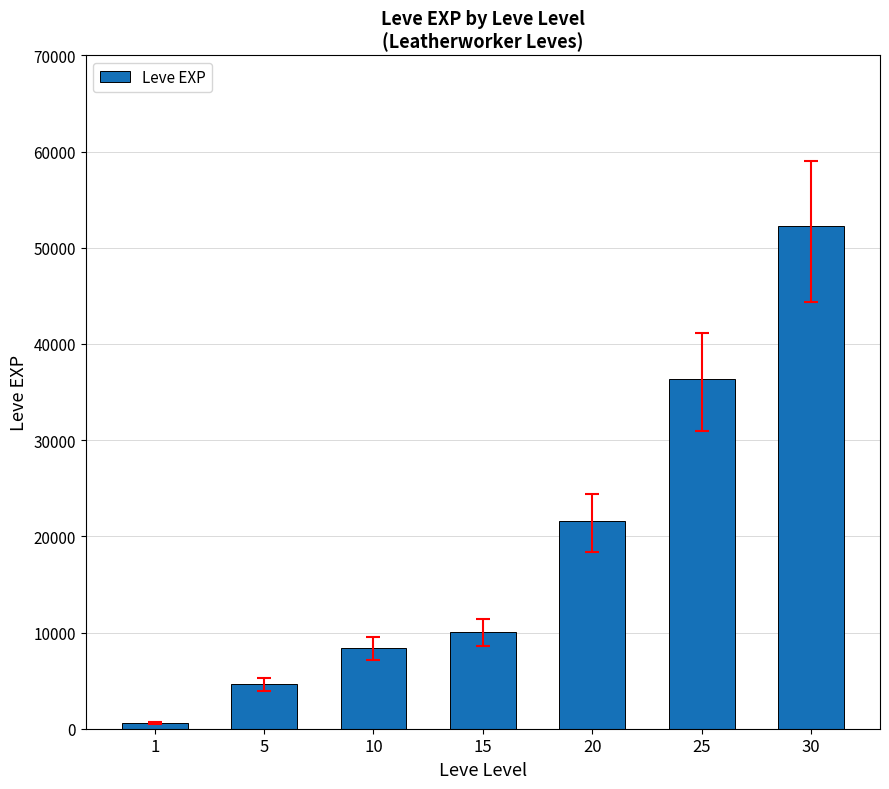

Which label corresponds to the smallest value in the chart?

1